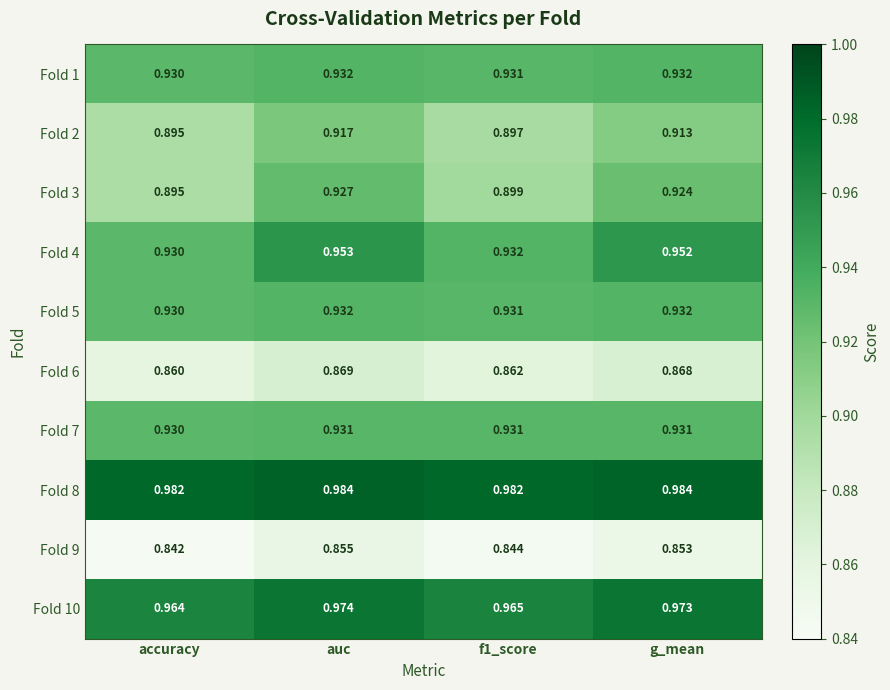

Where is Fold 5 nearest to the value 0?

accuracy